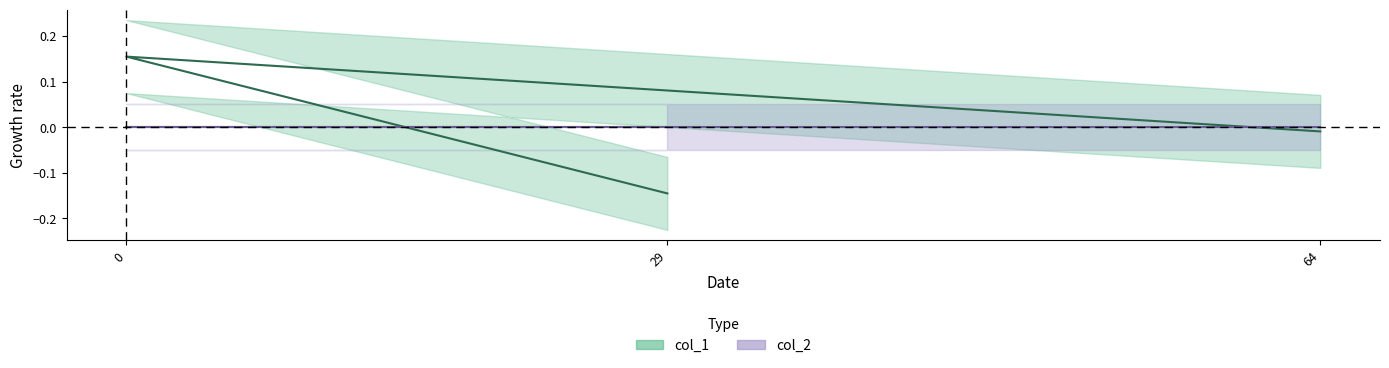

Rank the categories by value from highest to lowest.

0, 64, 29